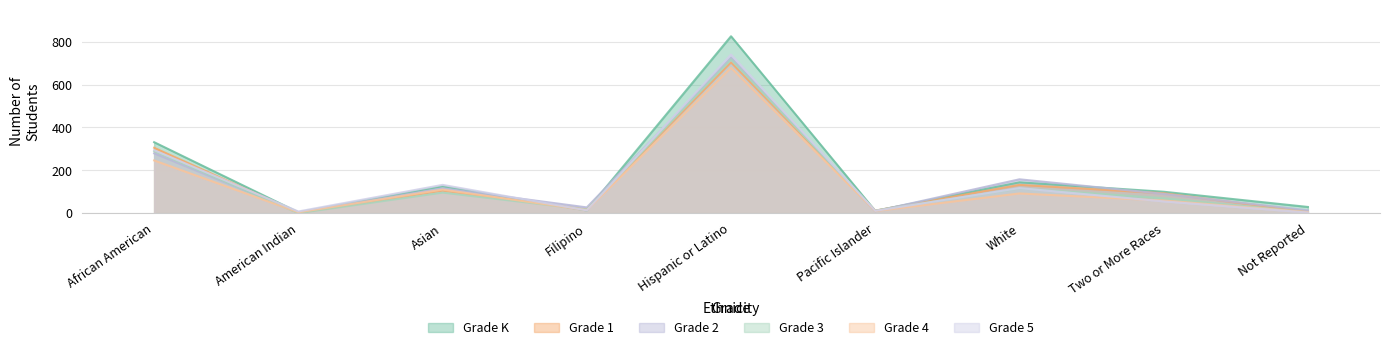

At how many categories does at least one series exceed 602?

1